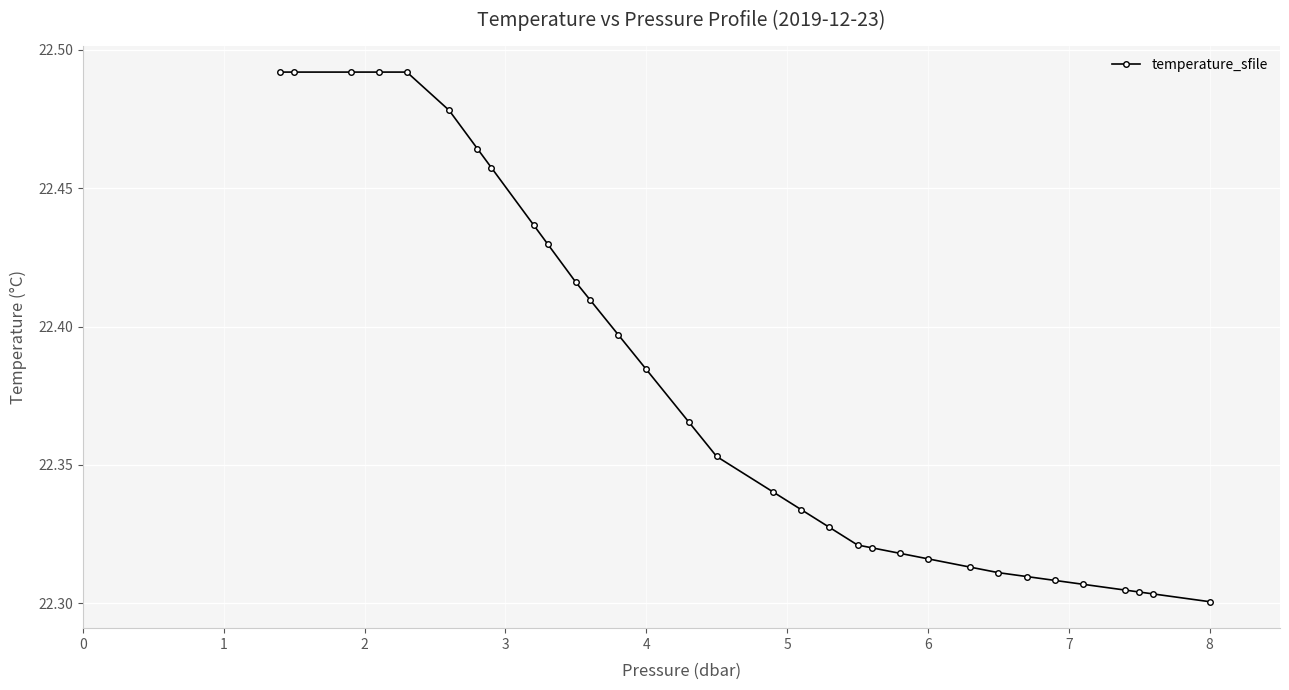

How many values are between 22 and 23?

32